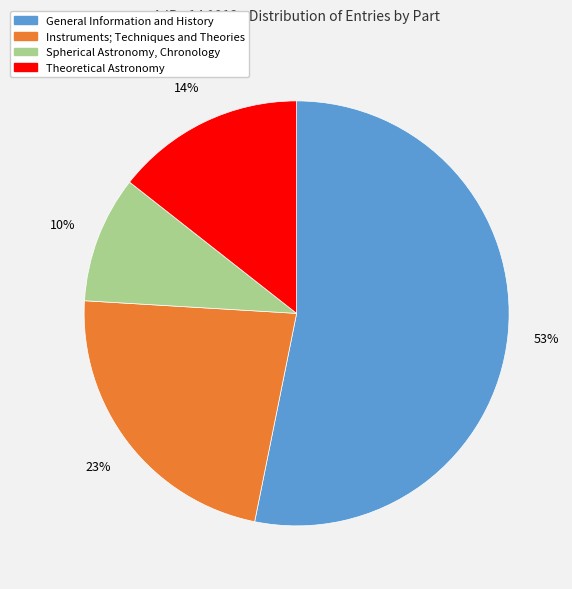

Which category has the biggest portion of the pie?

General Information and History